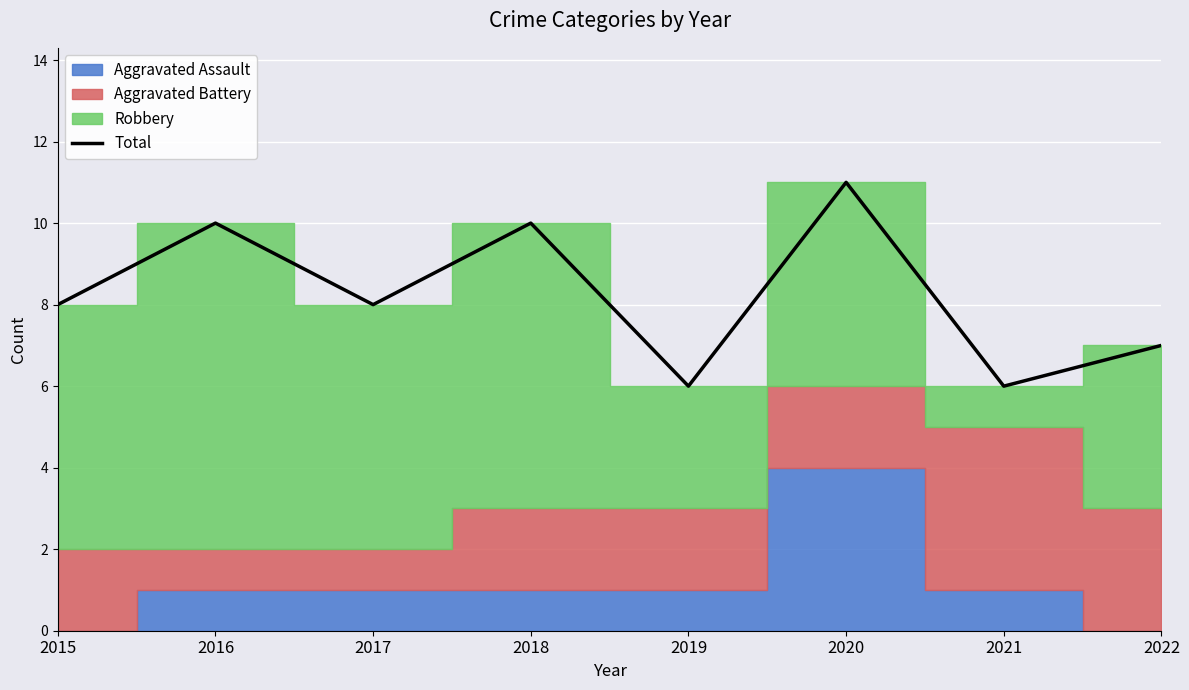

Is it true that the value at 2019 is 3?

False